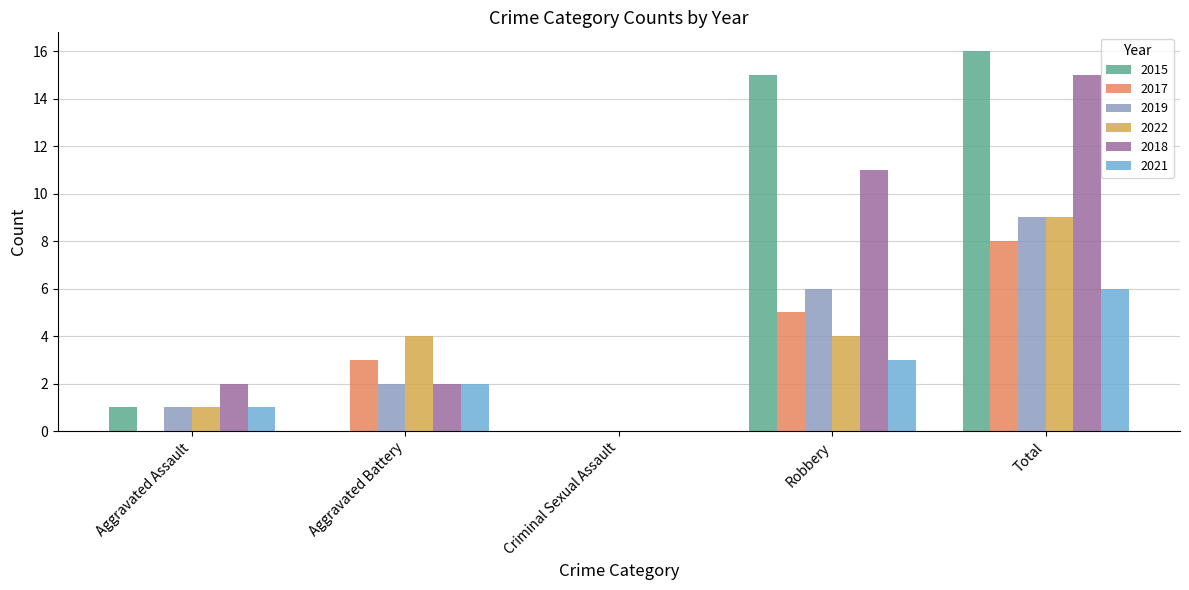

Count the number of data series in this chart.

6